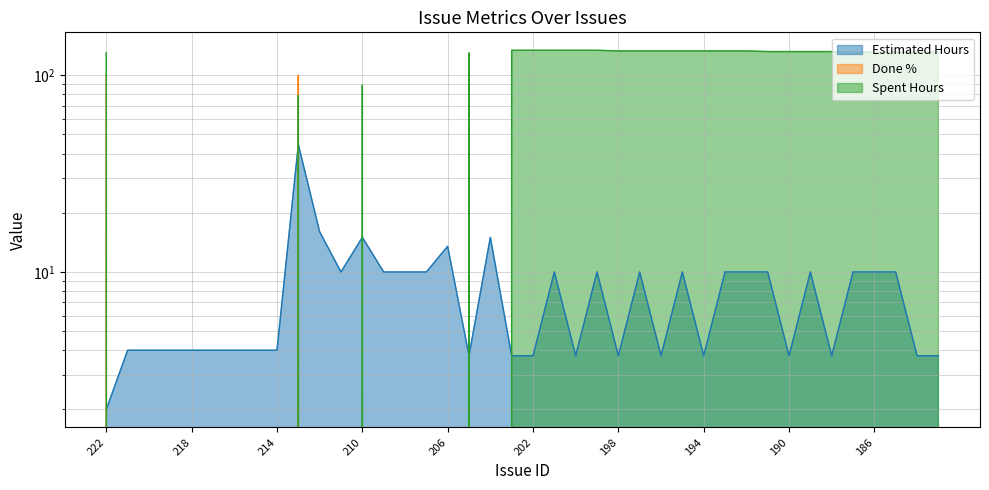

In Estimated Hours, how many points are lower than both neighbors (excluding endpoints)?

8